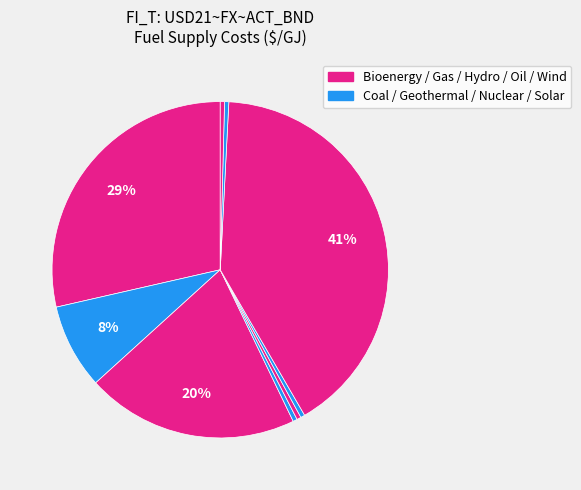

To the nearest percent, what is the average slice percentage?

11%